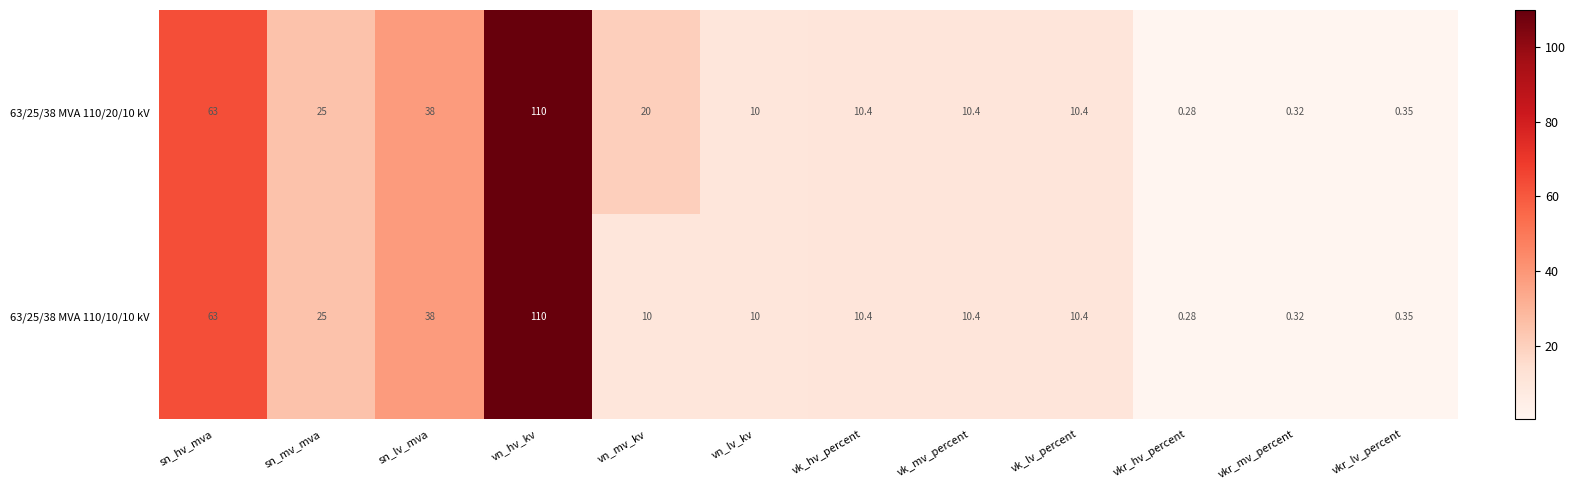

At which category does the chart reach its peak across all series?

vn_hv_kv